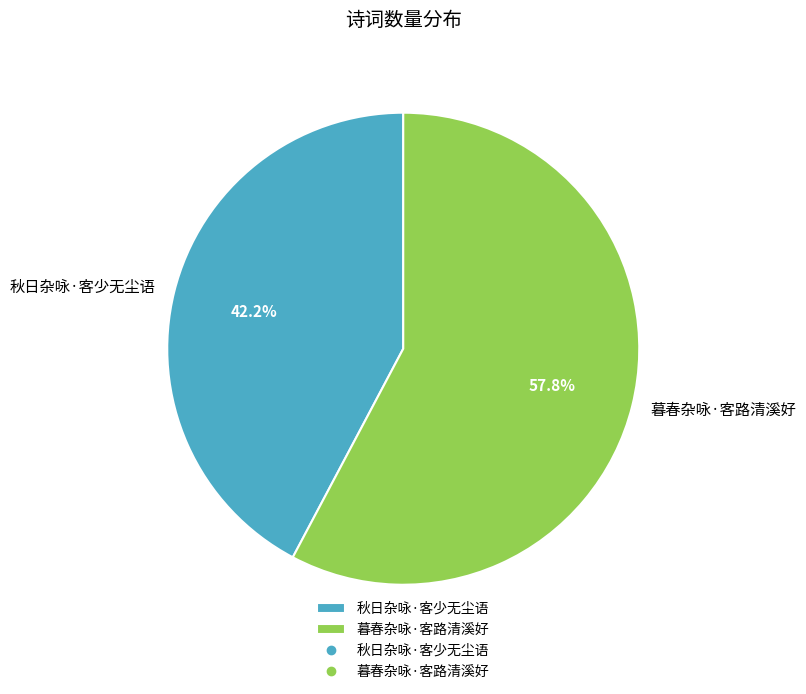

Which slice is the largest?

暮春杂咏·客路清溪好